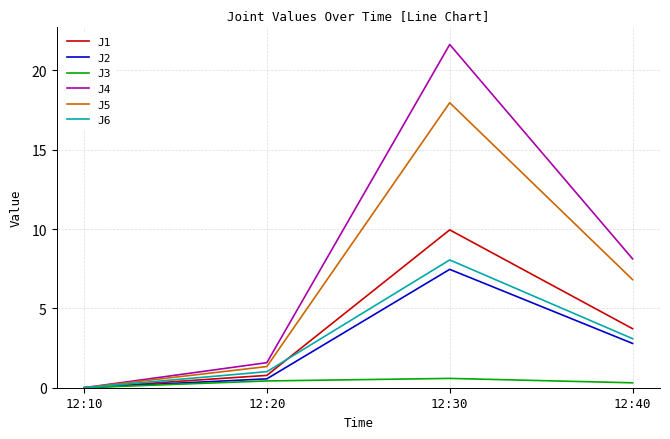

Which series has the largest range (max minus min)?

J4